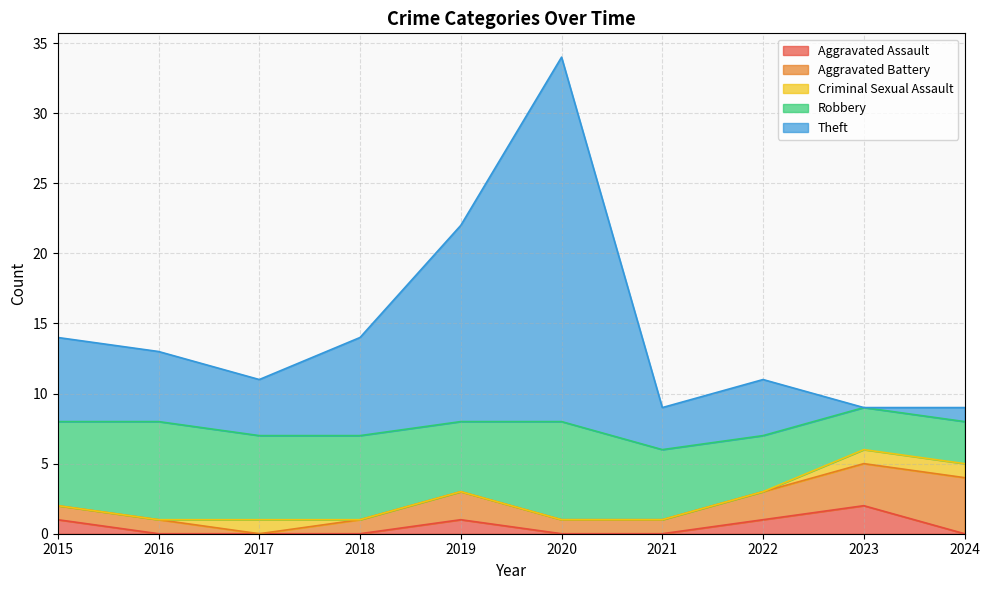

Is the value of Robbery at 2015 greater than the value of Aggravated Battery at 2019?

Yes